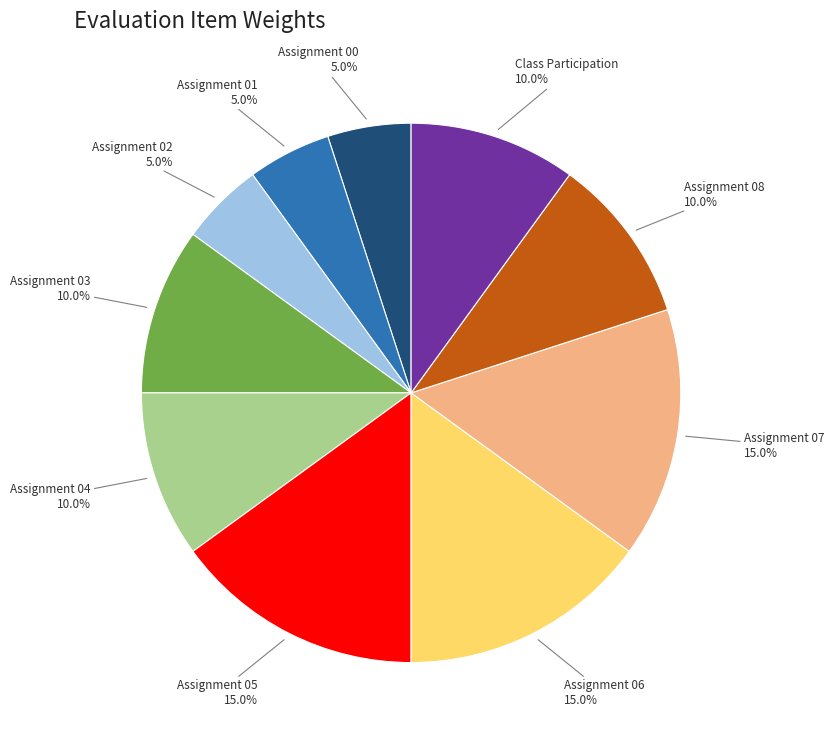

To the nearest percent, what percentage of the pie is Assignment 00?

5%